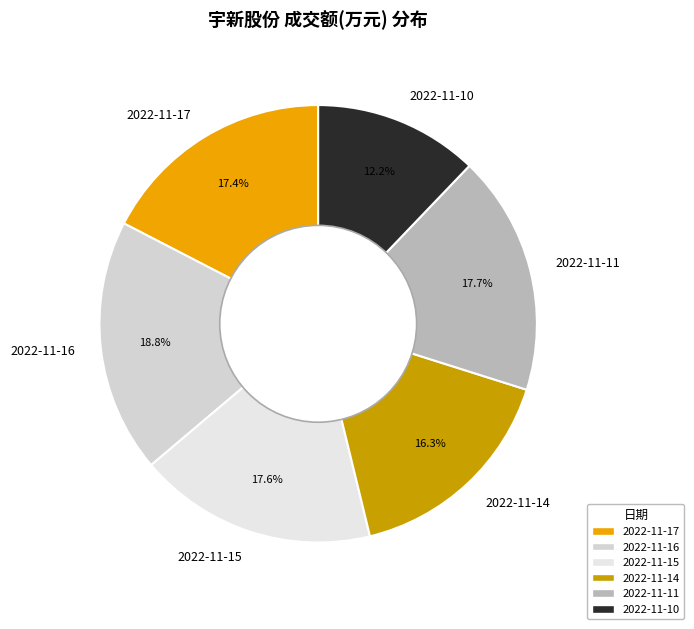

How many segments does this pie chart have?

6